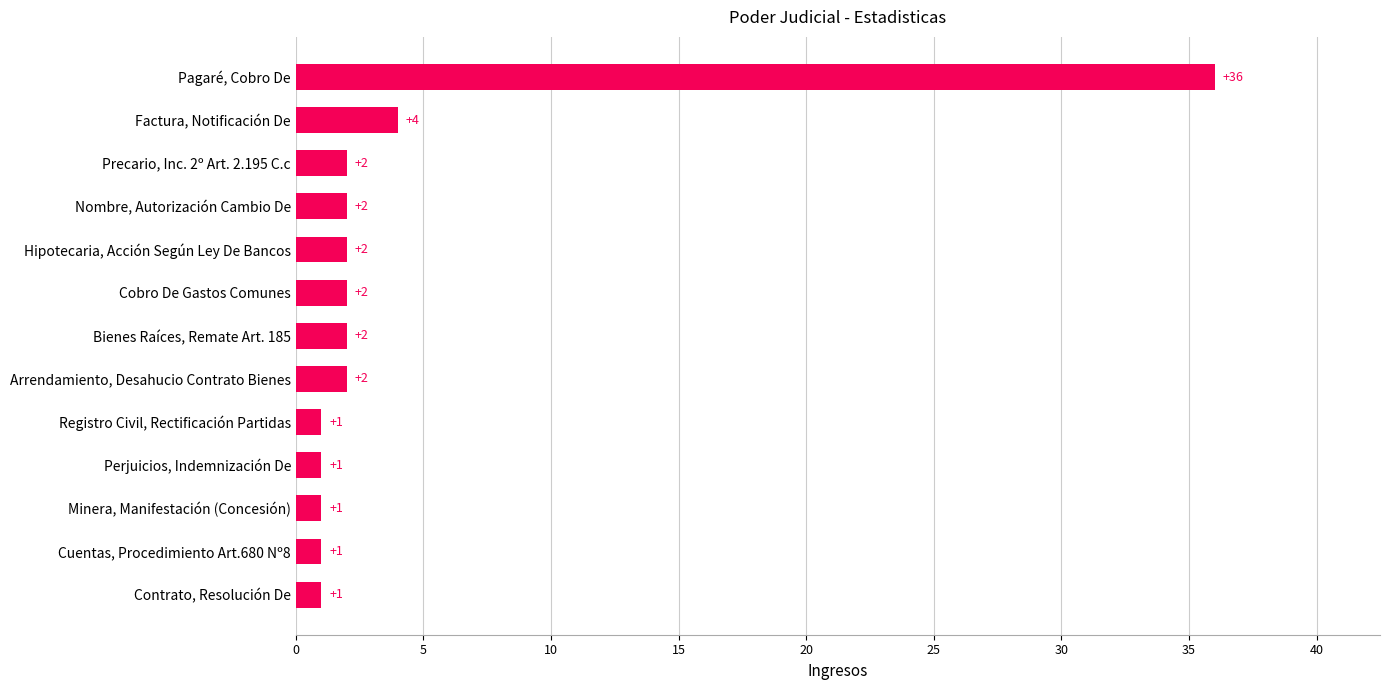

Reading bottom to top, transcribe all the data shown in this chart.

Contrato, Resolución De=1	Cuentas, Procedimiento Art.680 Nº8=1	Minera, Manifestación (Concesión)=1	Perjuicios, Indemnización De=1	Registro Civil, Rectificación Partidas=1	Arrendamiento, Desahucio Contrato Bienes=2	Bienes Raíces, Remate Art. 185=2	Cobro De Gastos Comunes=2	Hipotecaria, Acción Según Ley De Bancos=2	Nombre, Autorización Cambio De=2	Precario, Inc. 2º Art. 2.195 C.c=2	Factura, Notificación De=4	Pagaré, Cobro De=36